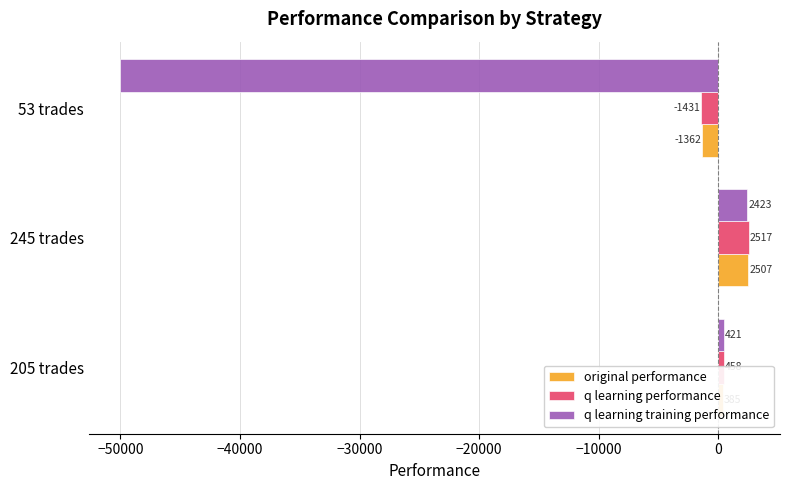

Between 205 trades and 245 trades, which series saw the biggest shift?

original performance